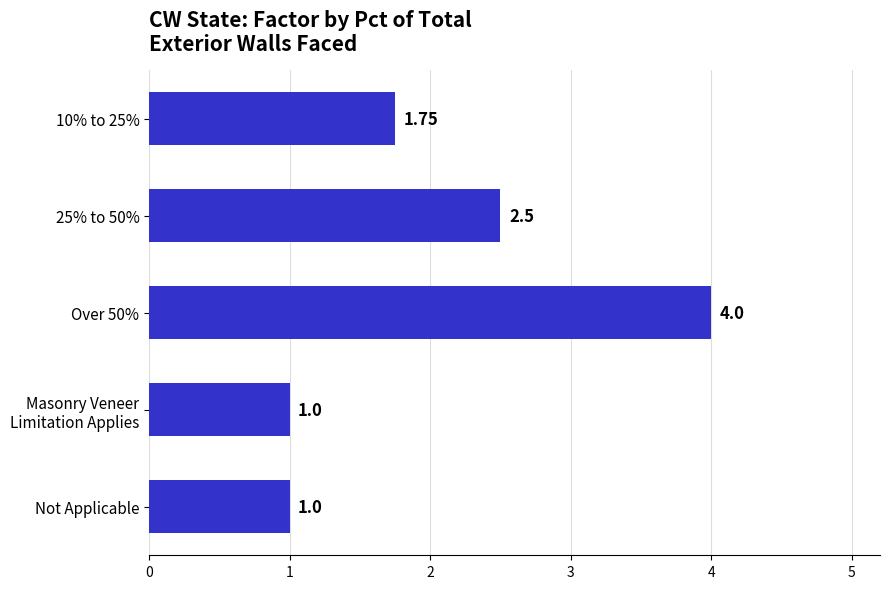

Which has a higher value, 25% to 50% or Over 50%?

Over 50%